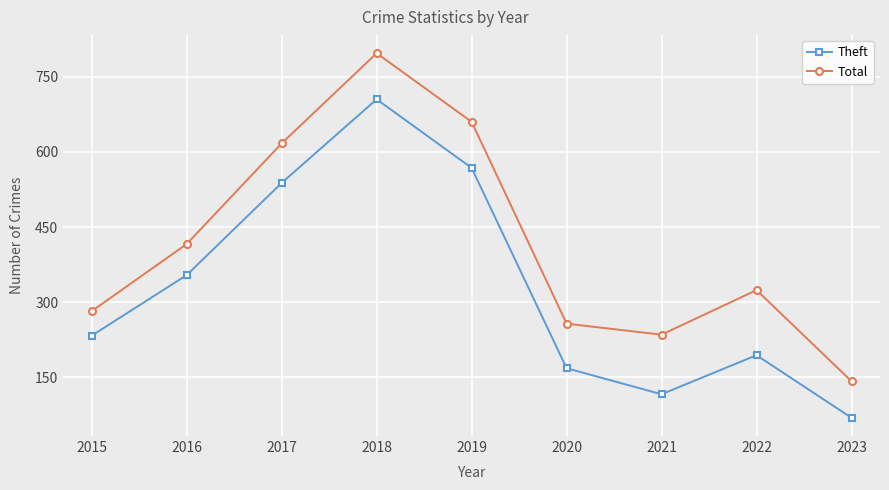

Count the number of categories in the chart.

9